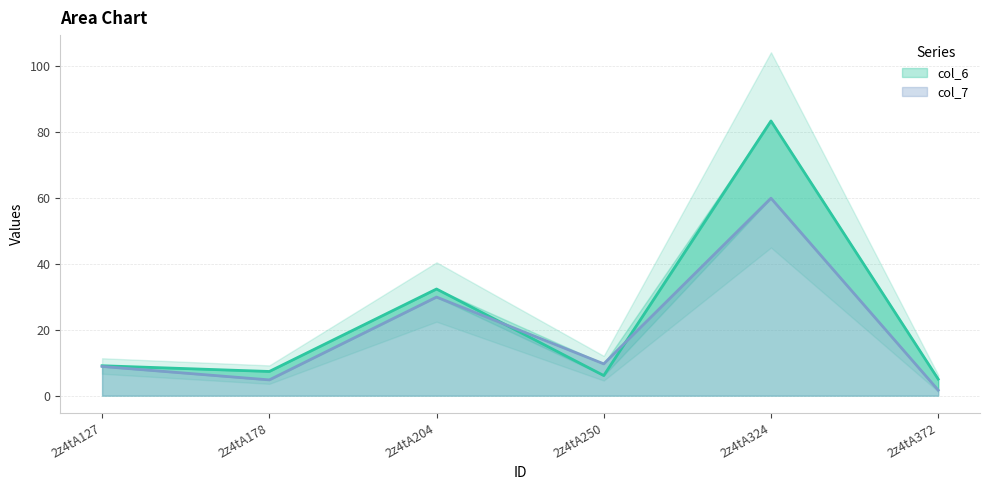

What is the difference between the maximum and second lowest values in the col_7 series?

55.2